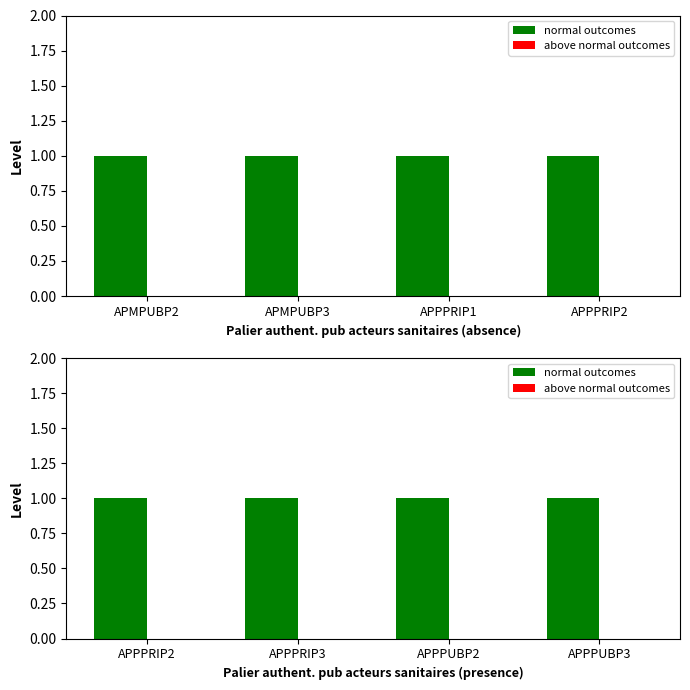

Are the bars grouped side by side (vs. stacked)?

Yes